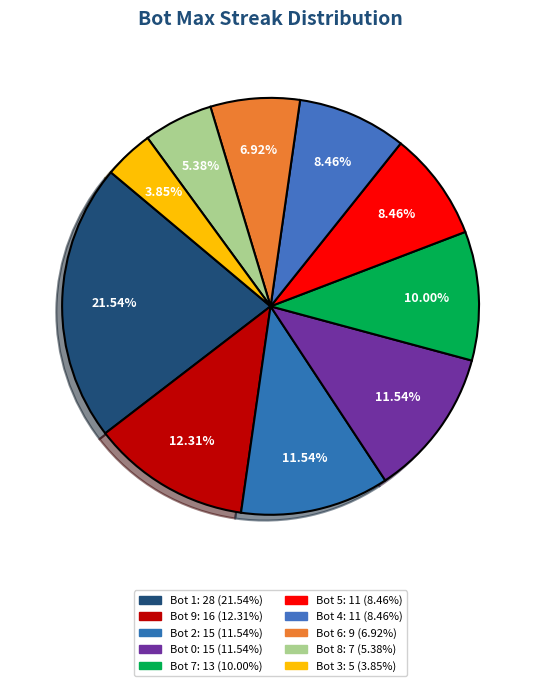

Count the number of slices in the pie.

10